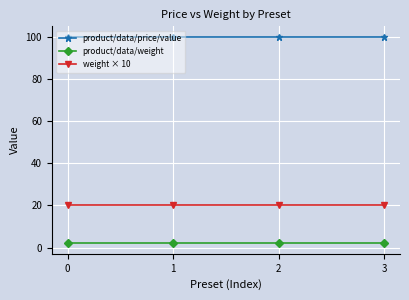

Reading left to right, list all the values displayed in this chart.

product/data/price/value: 0=100	1=100	2=100	3=100
product/data/weight: 0=2	1=2	2=2	3=2
weight × 10: 0=20	1=20	2=20	3=20